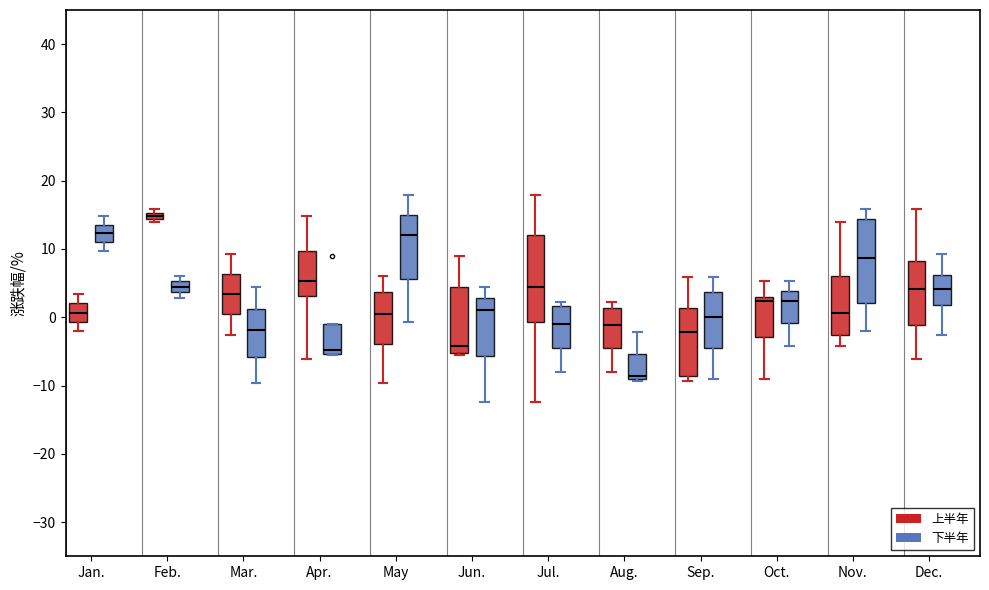

Where is the upper edge of the box for Jan. (下半年) on the y-axis? The values are not printed on the chart, so give them approximately, as read against the axis.

14